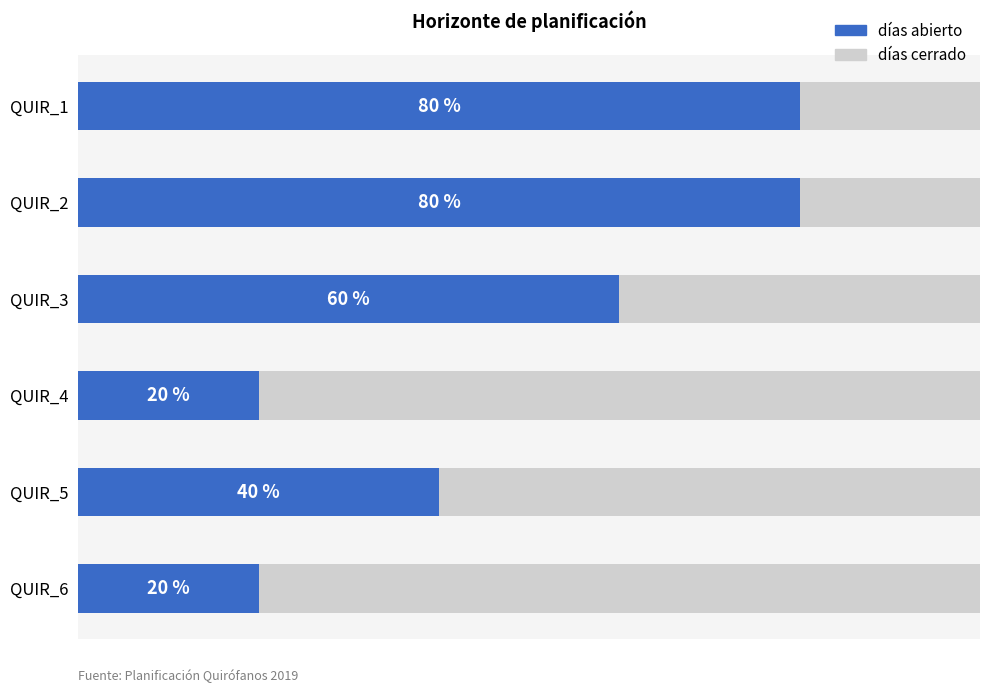

What are all the series names shown in the legend?

días abierto, días cerrado